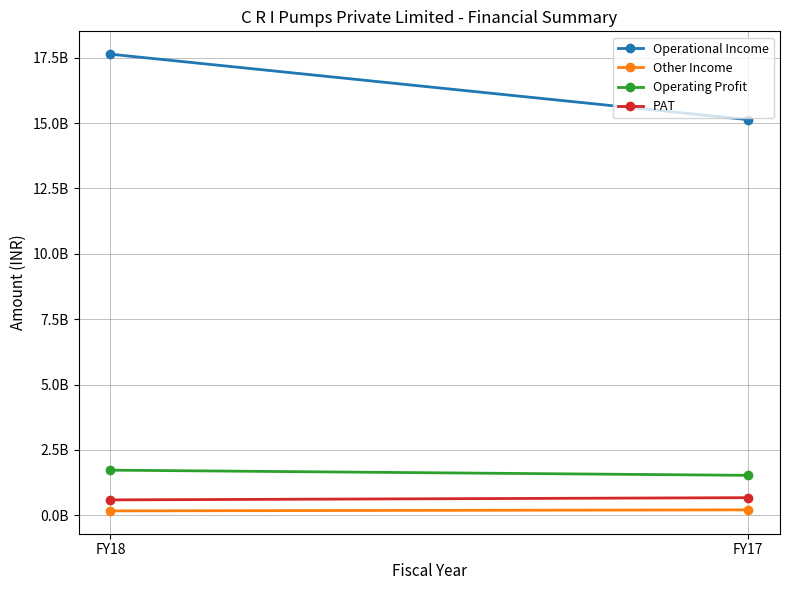

What is the difference between the highest and lowest values at FY18?

17468457000